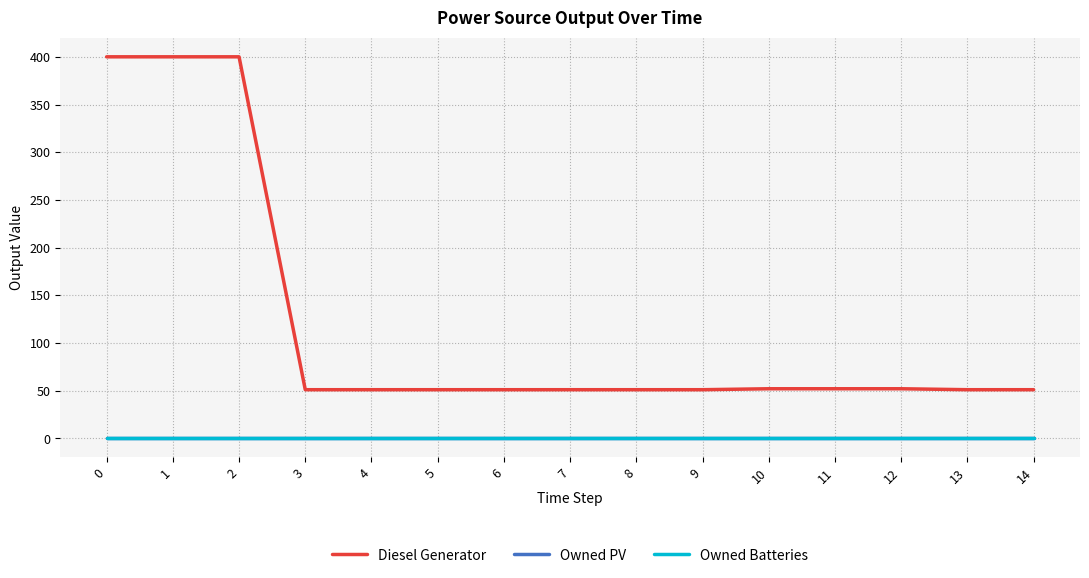

Is this an area chart (filled region under the line)?

No